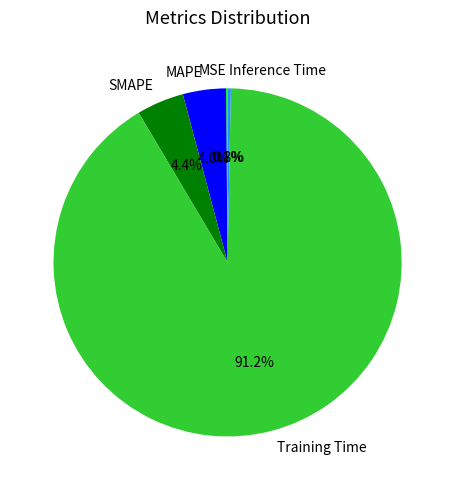

What portion of the pie excludes MAPE?

96.0%